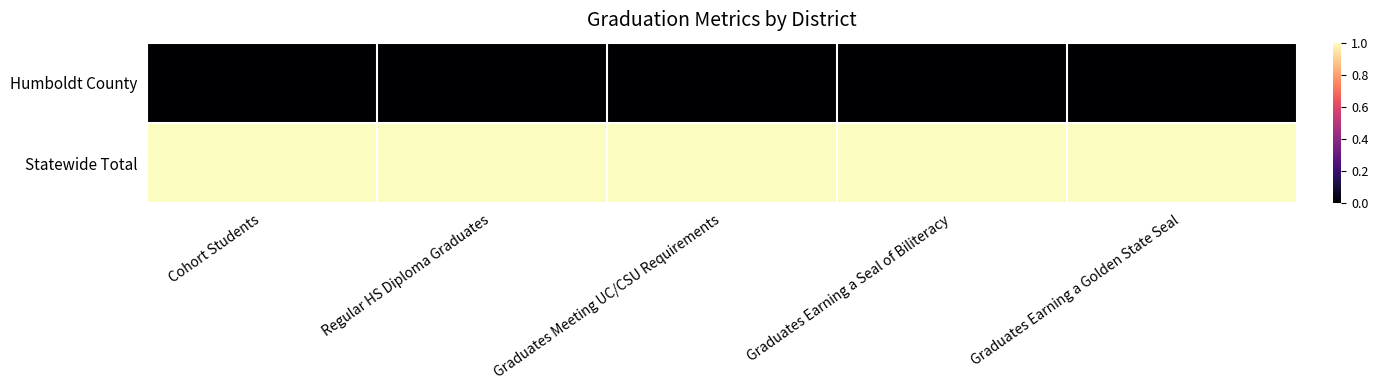

What is the total value across all series at Graduates Earning a Golden State Seal?

1